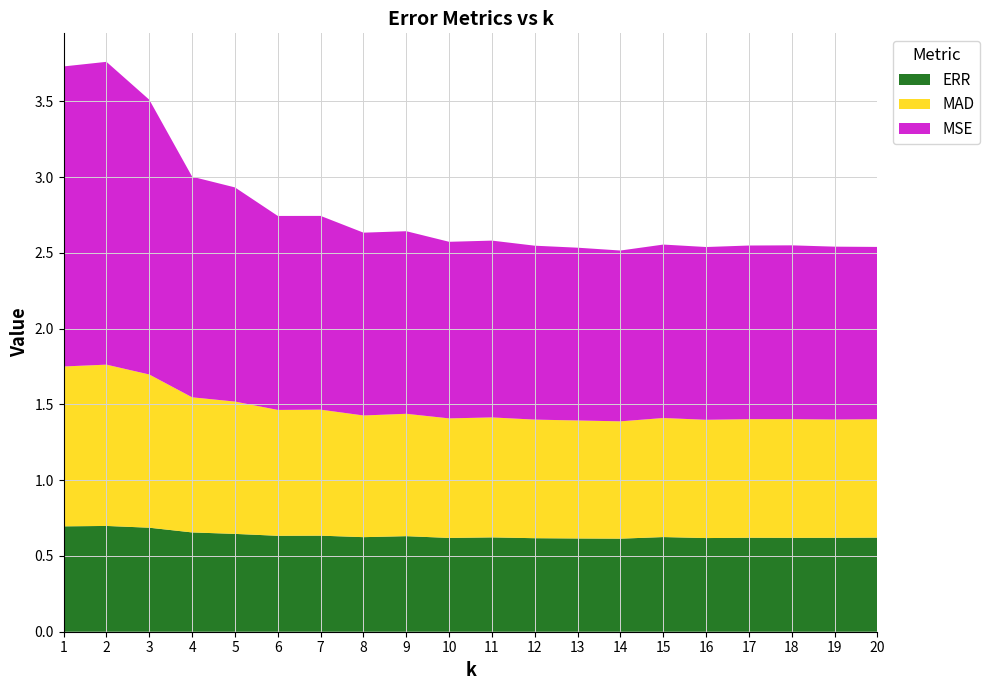

Reading right to left, transcribe all the data shown in this chart.

ERR: 0.6	0.6	0.6	0.6	0.6	0.6	0.6	0.6	0.6	0.6	0.6	0.6	0.6	0.6	0.6	0.6	0.7	0.7	0.7	0.7
MAD: 0.8	0.8	0.8	0.8	0.8	0.8	0.8	0.8	0.8	0.8	0.8	0.8	0.8	0.8	0.8	0.9	0.9	1.0	1.1	1.1
MSE: 1.1	1.1	1.1	1.1	1.1	1.1	1.1	1.1	1.1	1.2	1.2	1.2	1.2	1.3	1.3	1.4	1.5	1.8	2.0	2.0